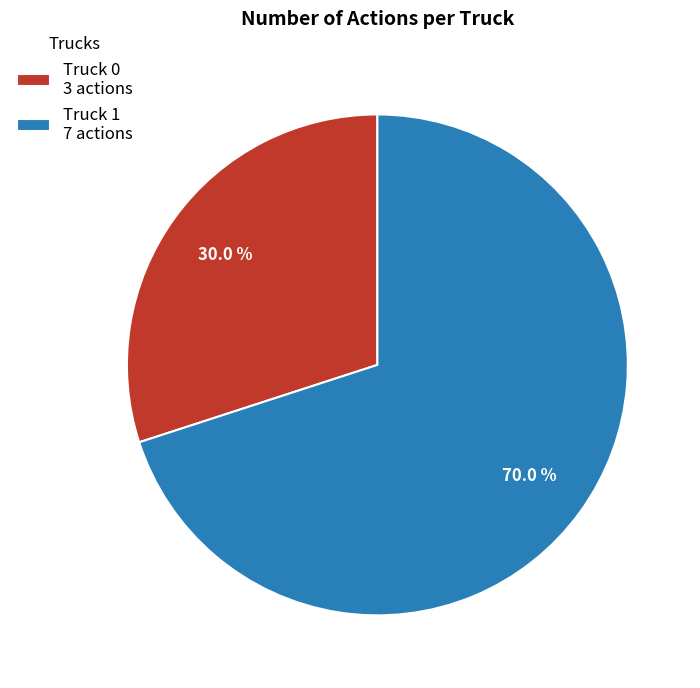

Rank the categories by value from highest to lowest.

Truck 1, Truck 0